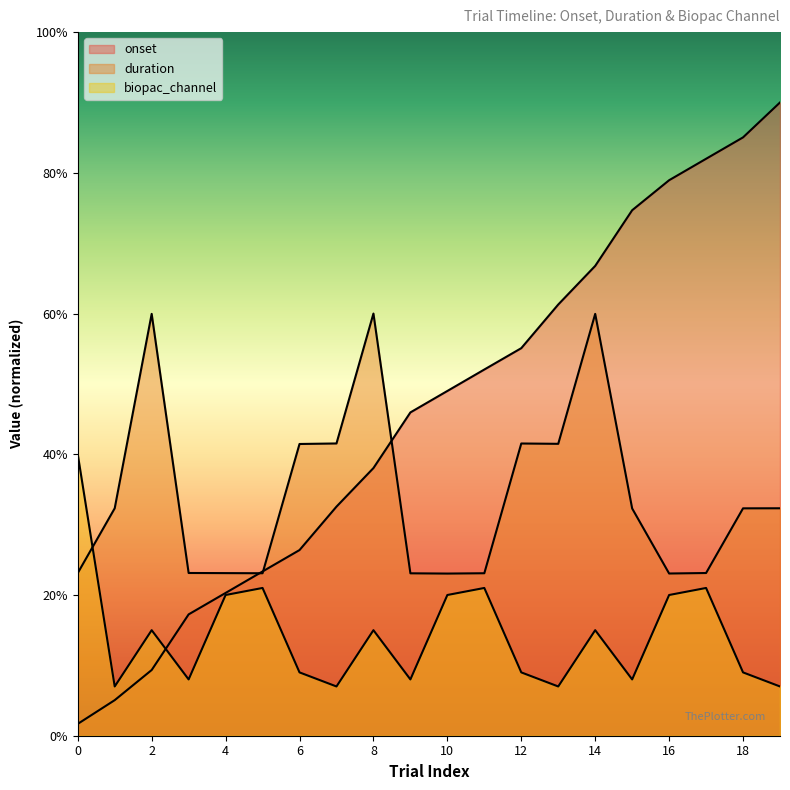

What is the difference between the maximum and minimum values in the duration series?

18.5